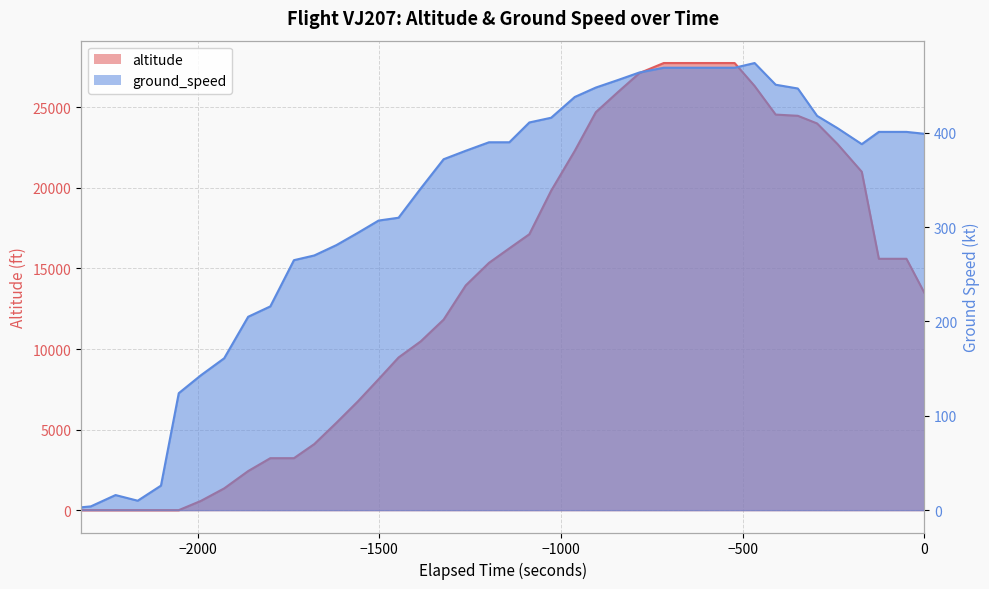

Which series has the largest total across all categories?

altitude